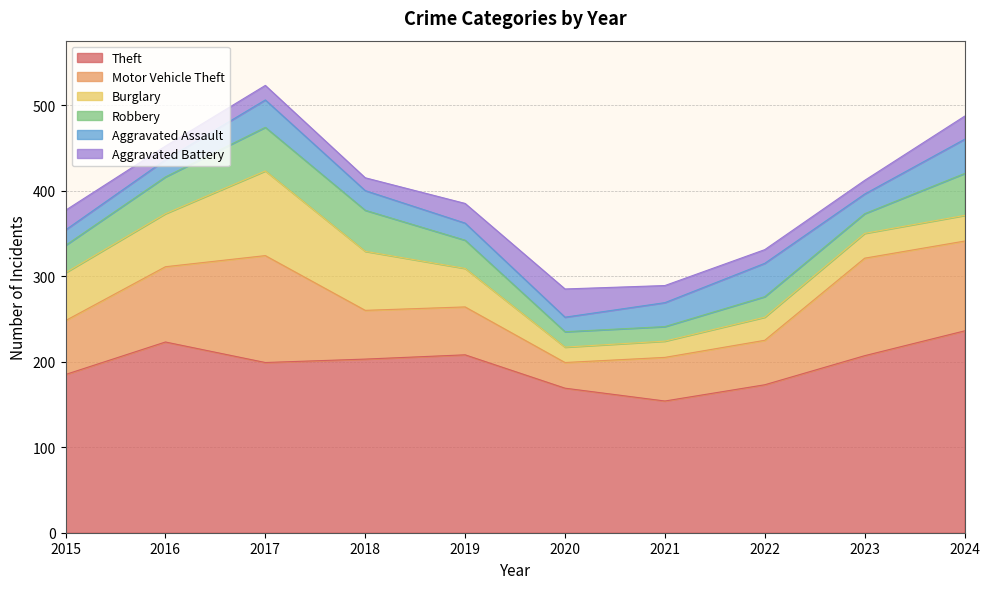

At which category does Robbery reach its first local valley?

2021